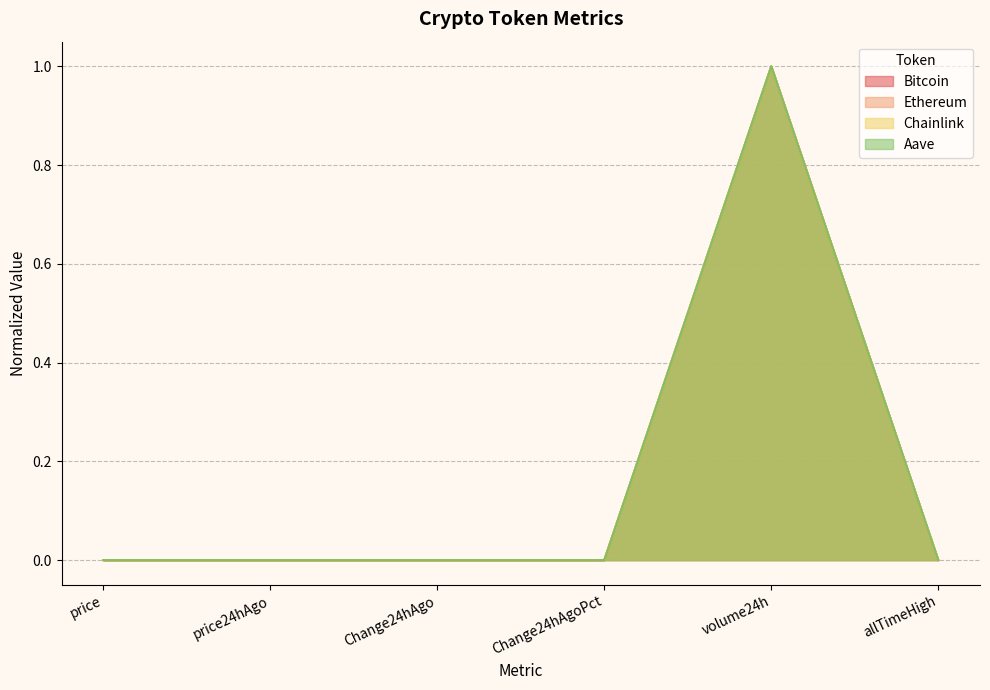

Reading left to right, transcribe all the data shown in this chart.

Bitcoin: 0.0	0.0	0.0	0.0	1.0	0.0
Ethereum: 0.0	0.0	0.0	0.0	1.0	0.0
Chainlink: 0.0	0.0	0.0	0.0	1.0	0.0
Aave: 0.0	0.0	0.0	0.0	1.0	0.0